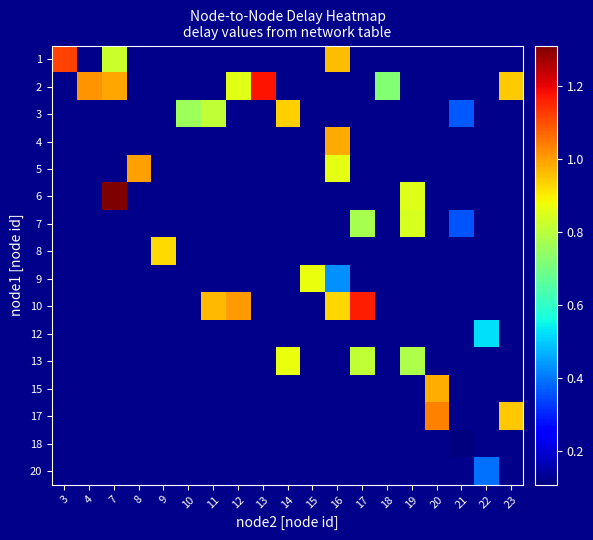

At how many categories does at least one series exceed 1?

6